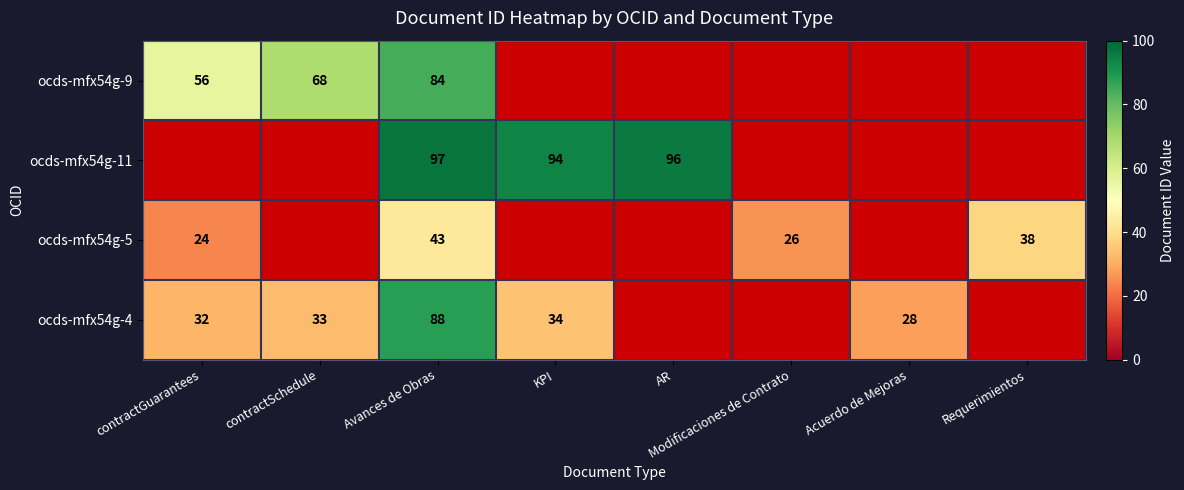

Is the value of ocds-mfx54g-5 at Avances de Obras greater than the value of ocds-mfx54g-11 at KPI?

No